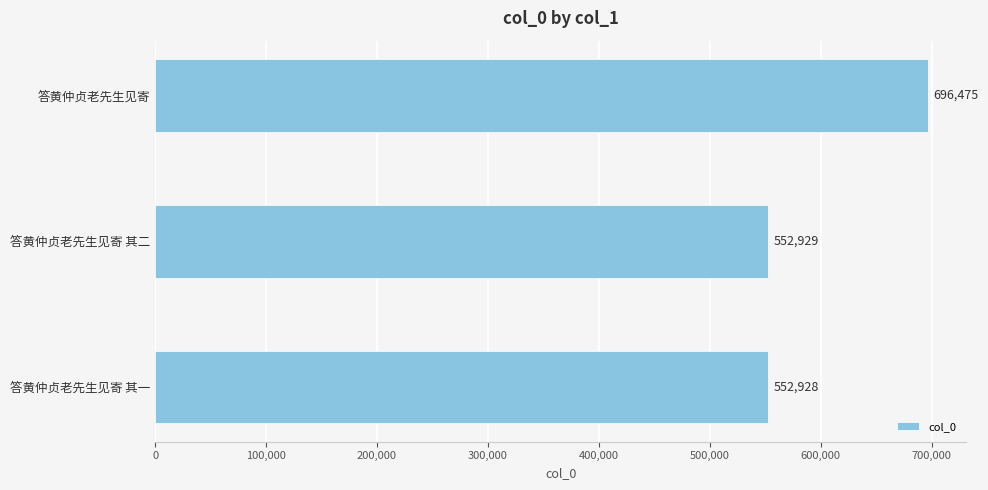

List the labels in order of value, largest first.

答黄仲贞老先生见寄, 答黄仲贞老先生见寄 其二, 答黄仲贞老先生见寄 其一